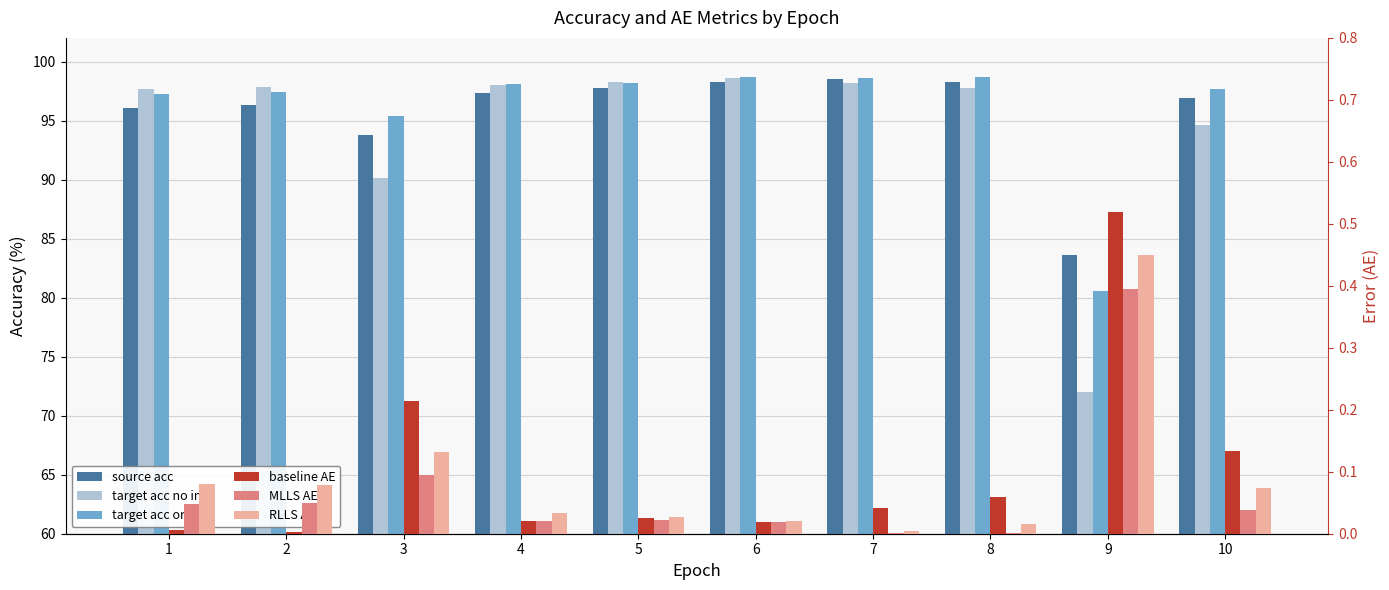

Which series changed the most between 2 and 10?

target_acc_no_im